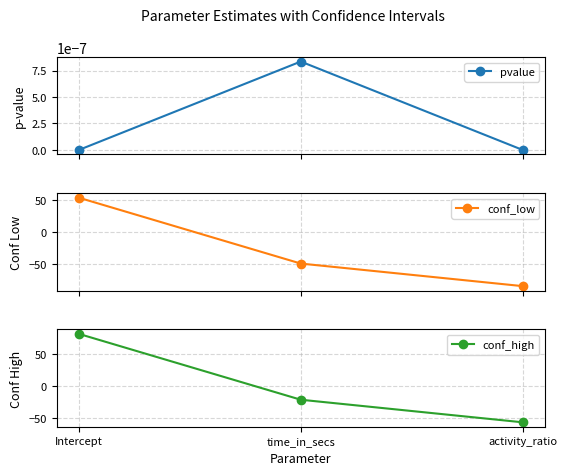

What is the approximate value of conf_high at activity_ratio?

-56.5